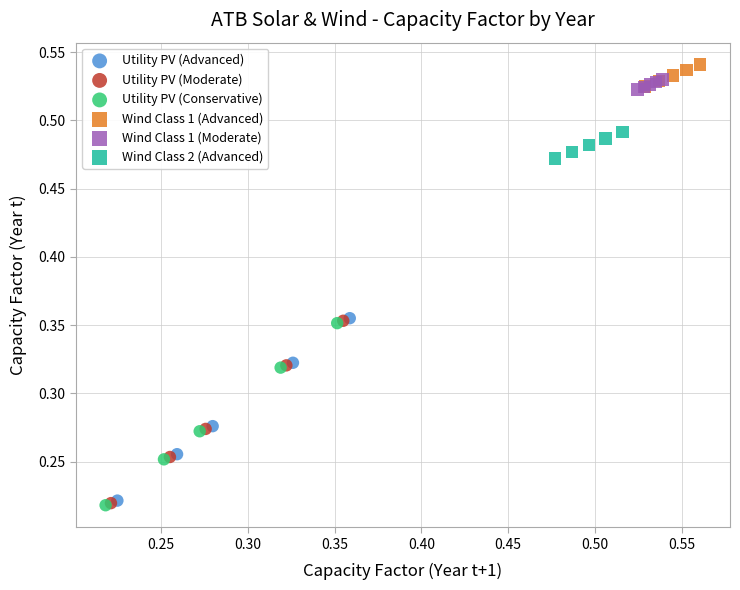

What are all the series names shown in the legend?

Utility PV (Advanced), Utility PV (Moderate), Utility PV (Conservative), Wind Class 1 (Advanced), Wind Class 1 (Moderate), Wind Class 2 (Advanced)